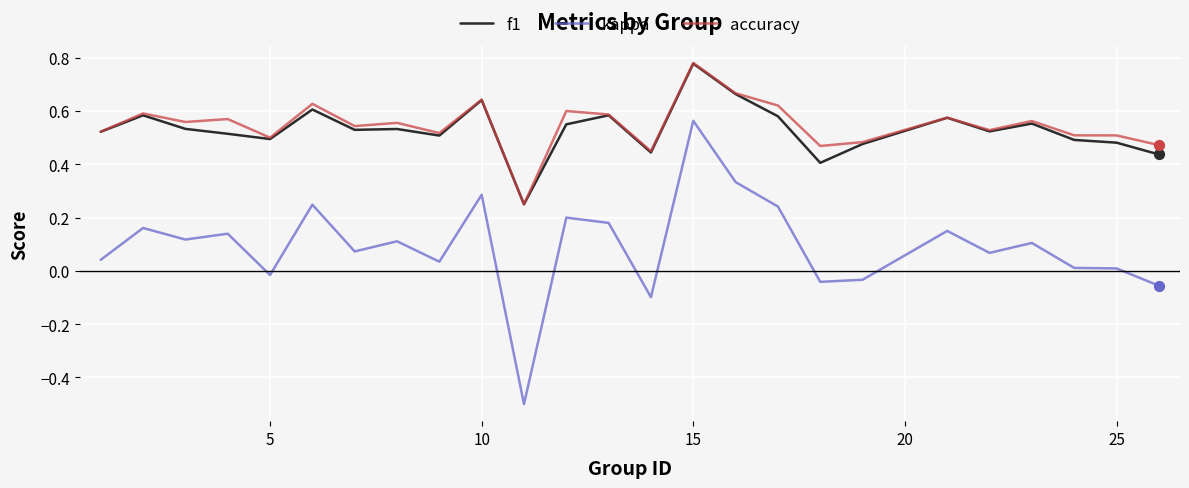

At how many categories does at least one series exceed 0?

25